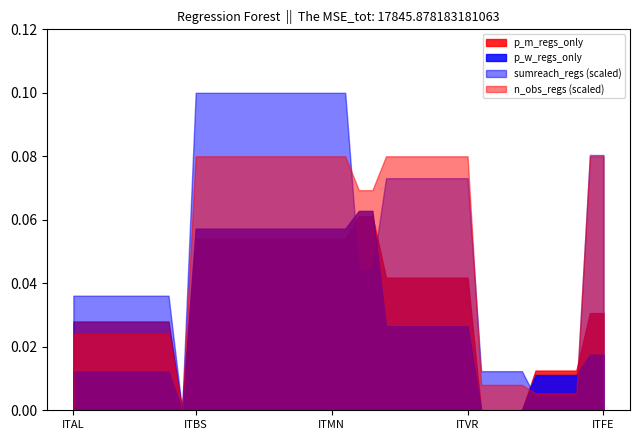

Which series has the widest spread of values?

sumreach_regs (scaled)